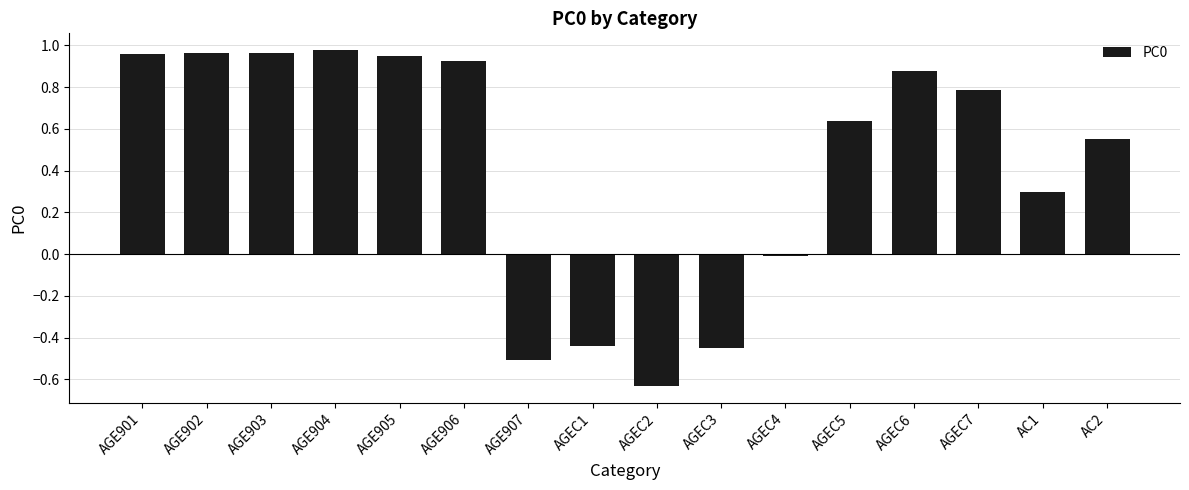

Which label corresponds to the smallest value in the chart?

AGEC2